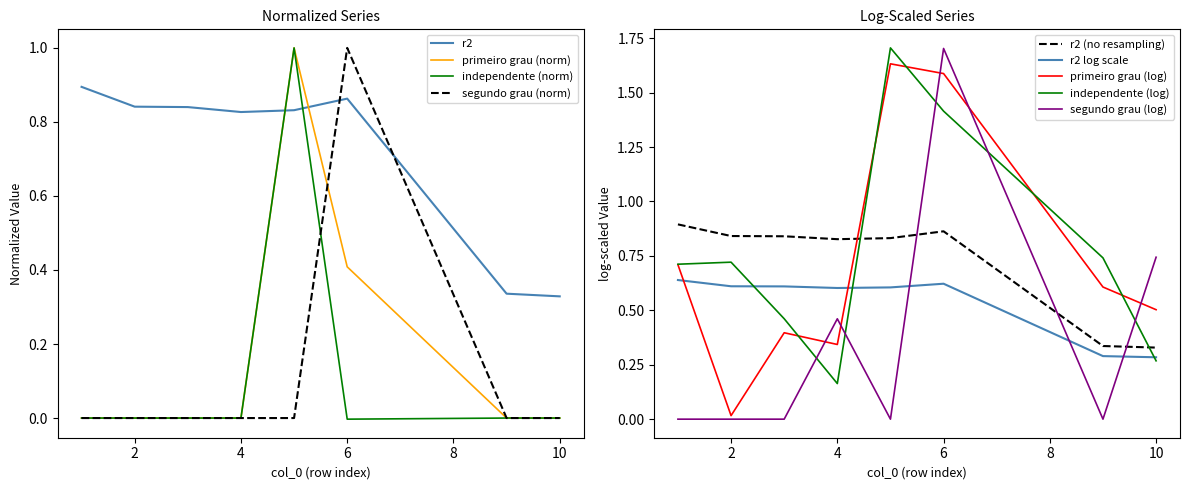

Between 1 and 2, which series saw the biggest shift?

r2